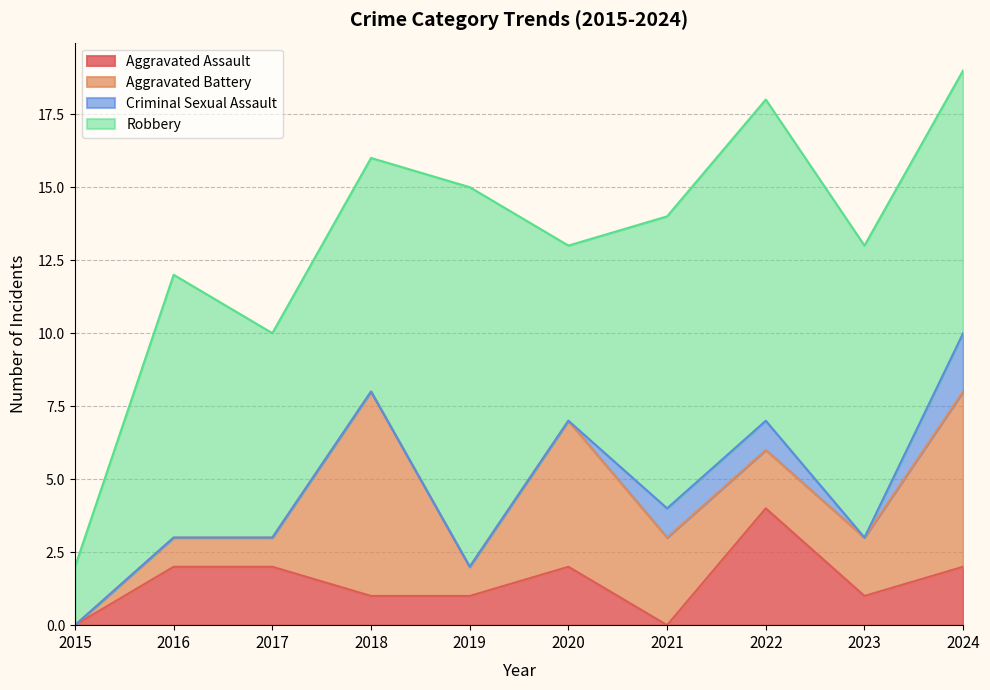

Which category has the highest value in the Aggravated Battery series?

2018